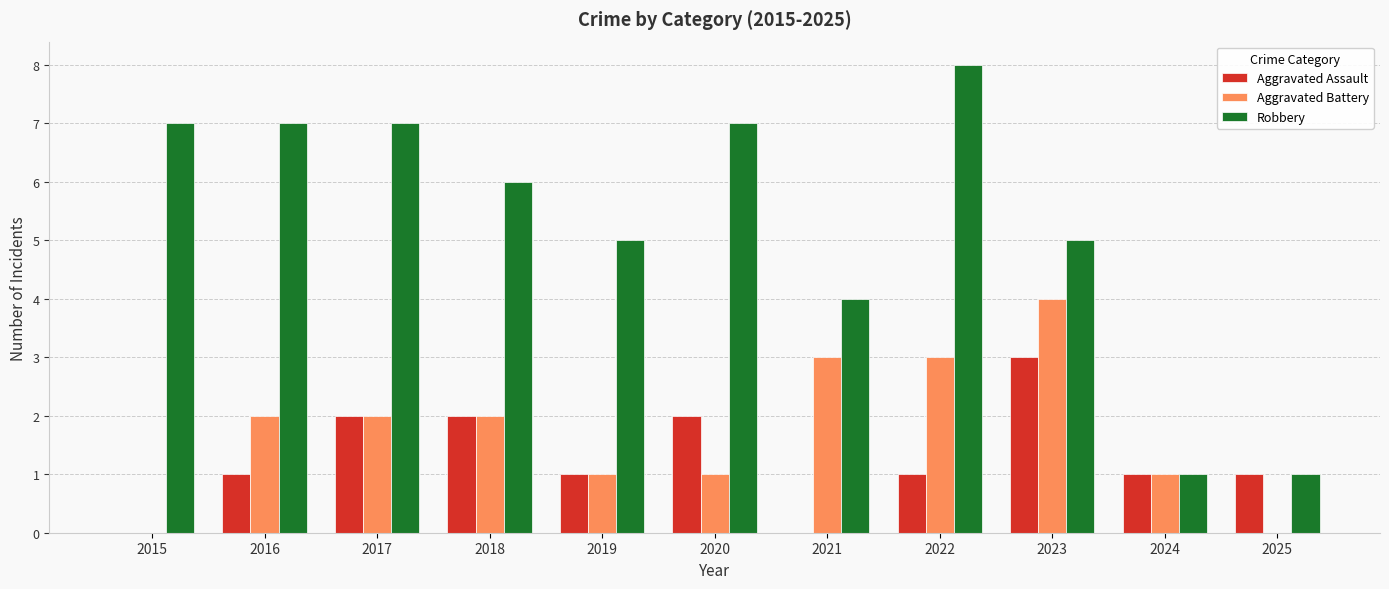

What is the sum of all Aggravated Assault values?

14